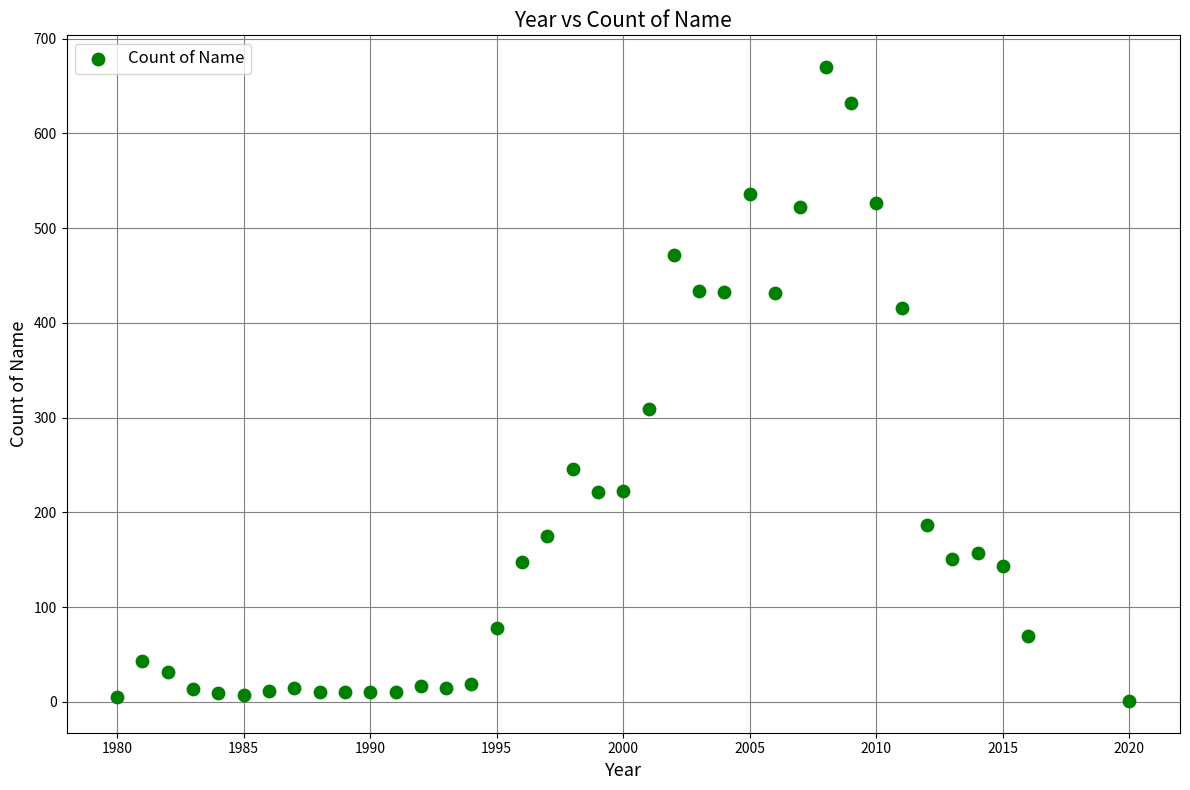

What is the range of X values (max minus min)?

40